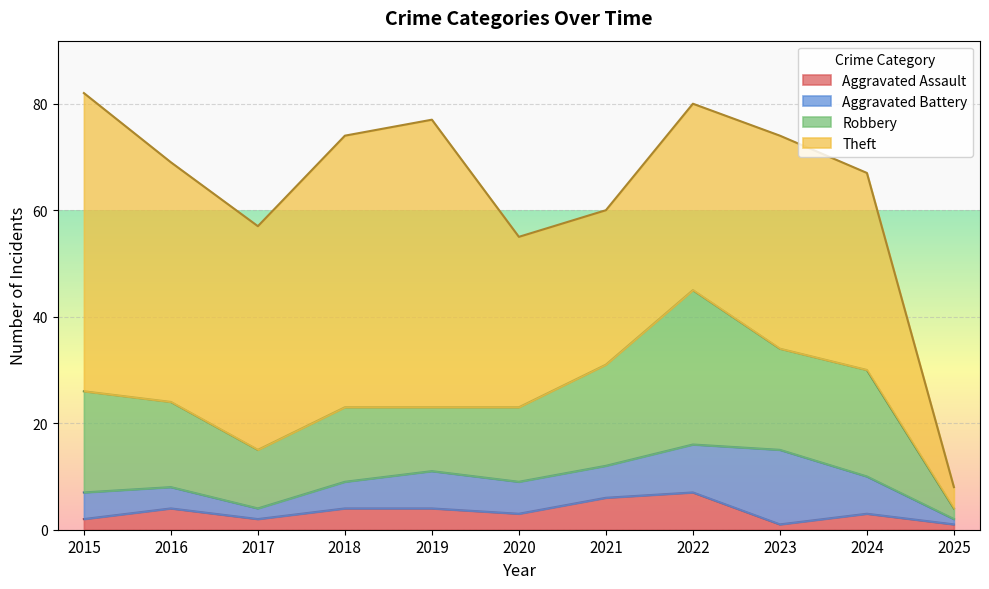

True or false: Theft and Aggravated Battery cross at least once.

False